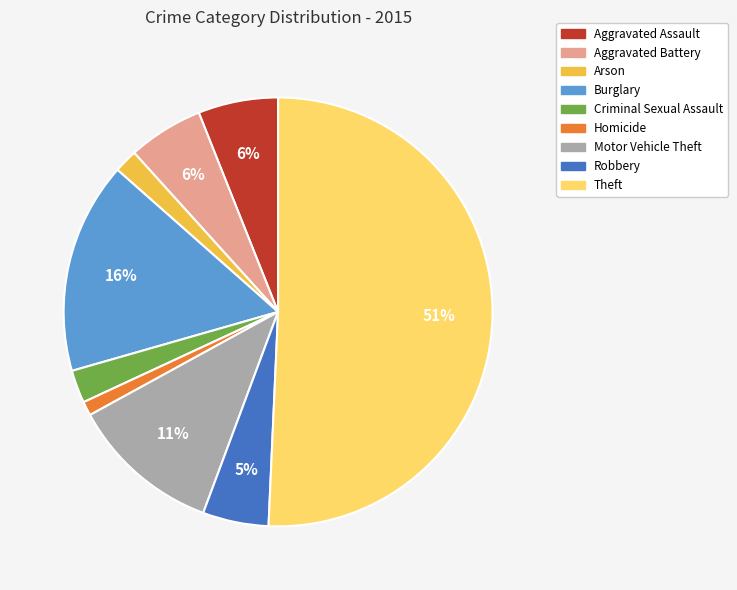

Approximately how many times larger is the value at Arson compared to Aggravated Battery?

0.3